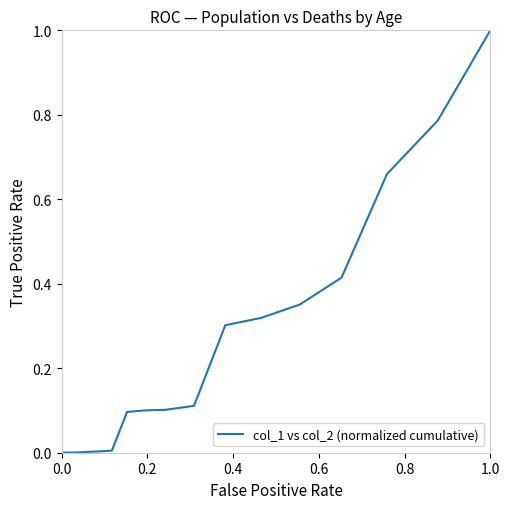

What is the maximum value shown in the chart?

1.0